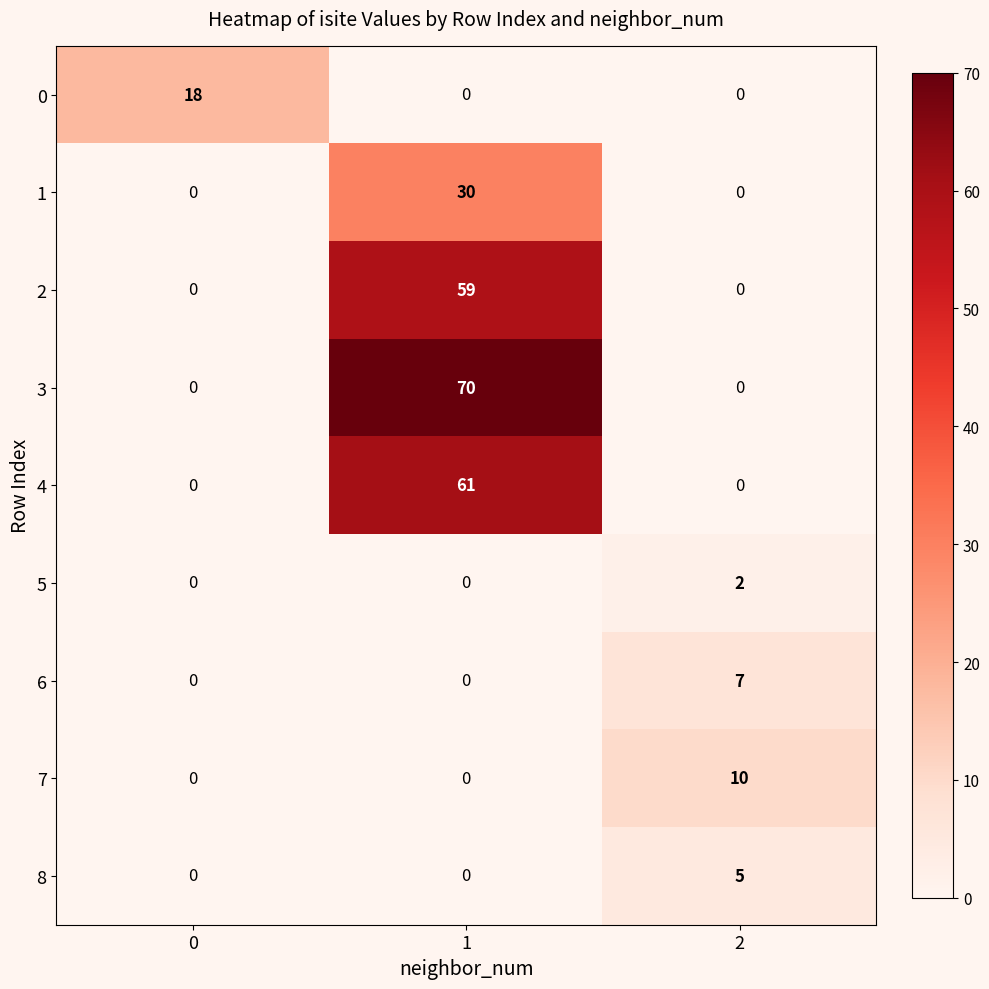

What is the difference between the maximum and minimum values in the 8 series?

5